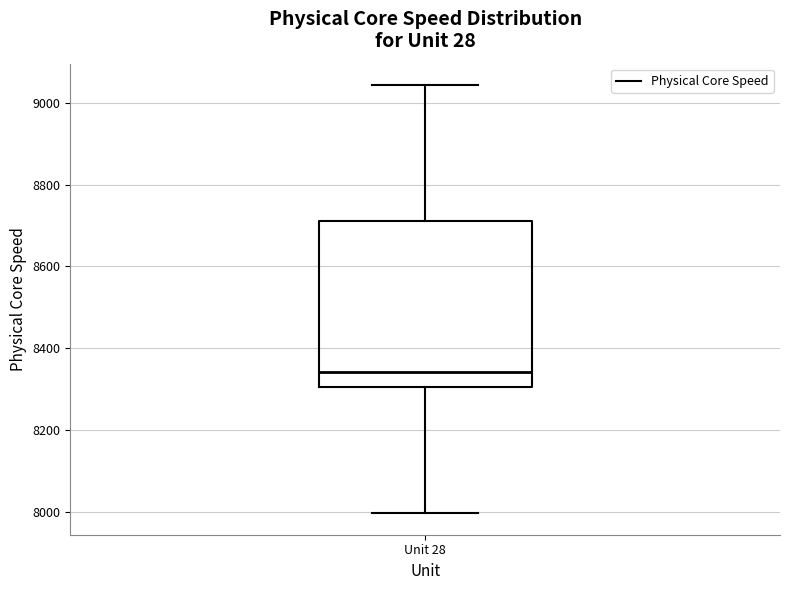

Read this box plot against the y-axis: the position of the median line, the range covered by the box, and the ends of both whiskers. The values are not printed on the chart, so give them approximately, as read against the axis.

median 8340, box 8300 to 8720, whiskers 8000 to 9040